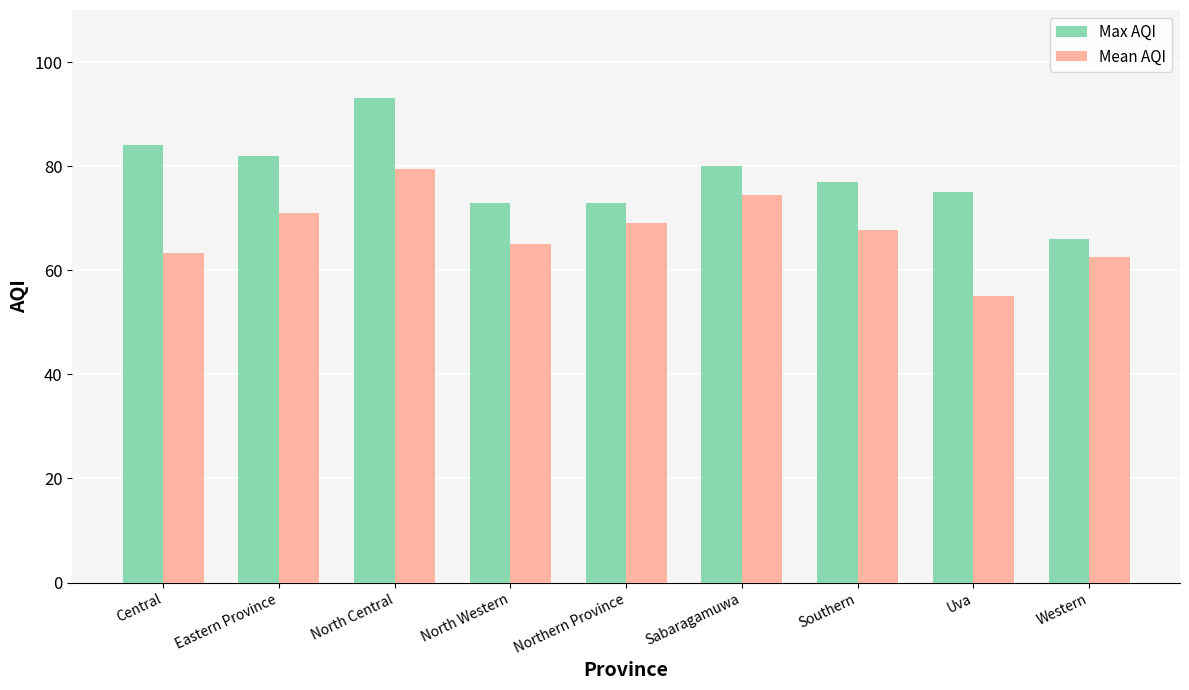

What is the spread (max minus min) of values at North Western?

8.0